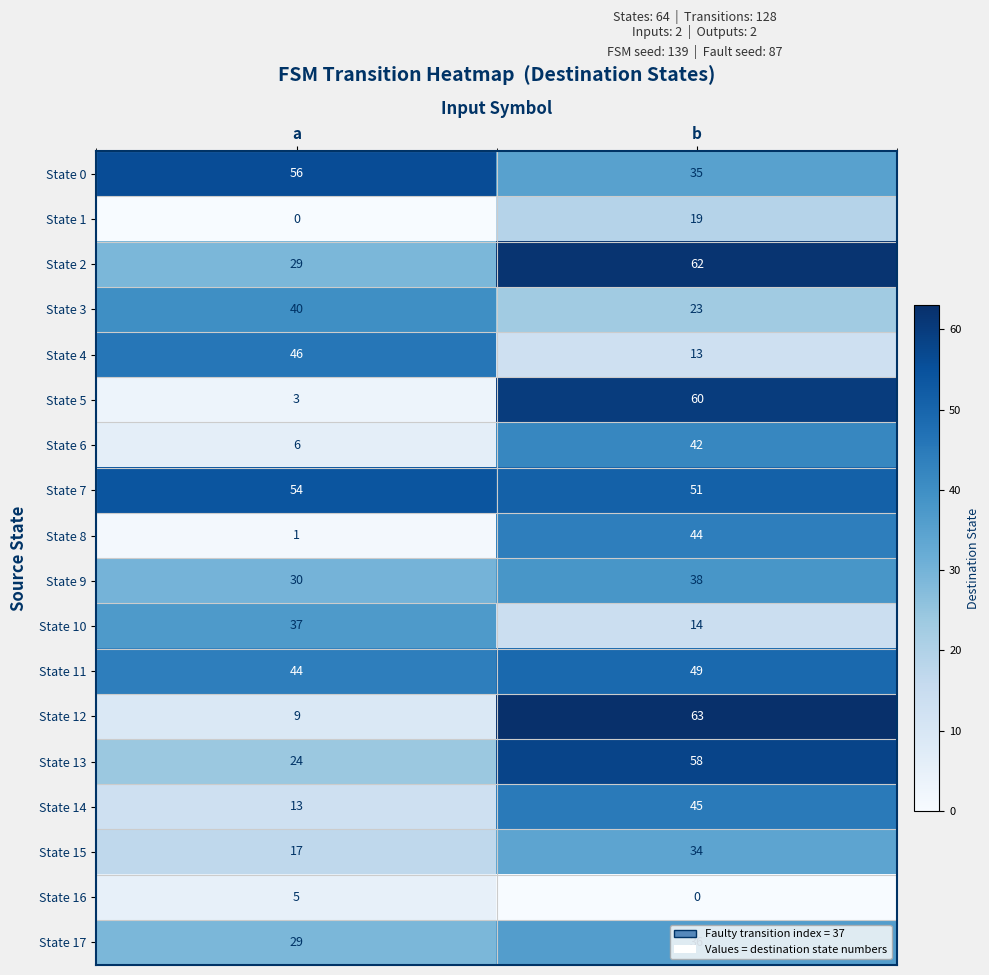

List the labels in order of State 12 value, smallest first.

a, b